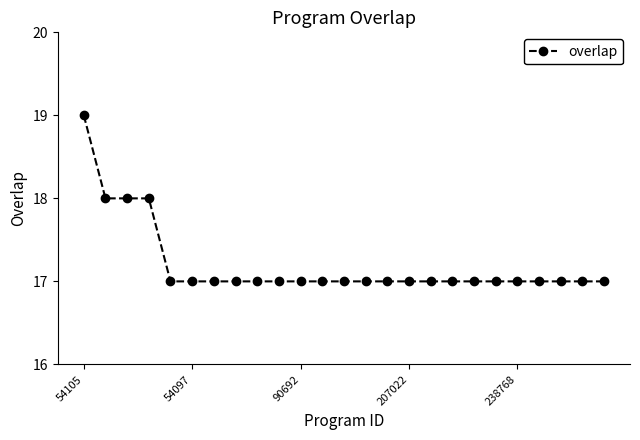

What is the value of the 14th point from the left?

17